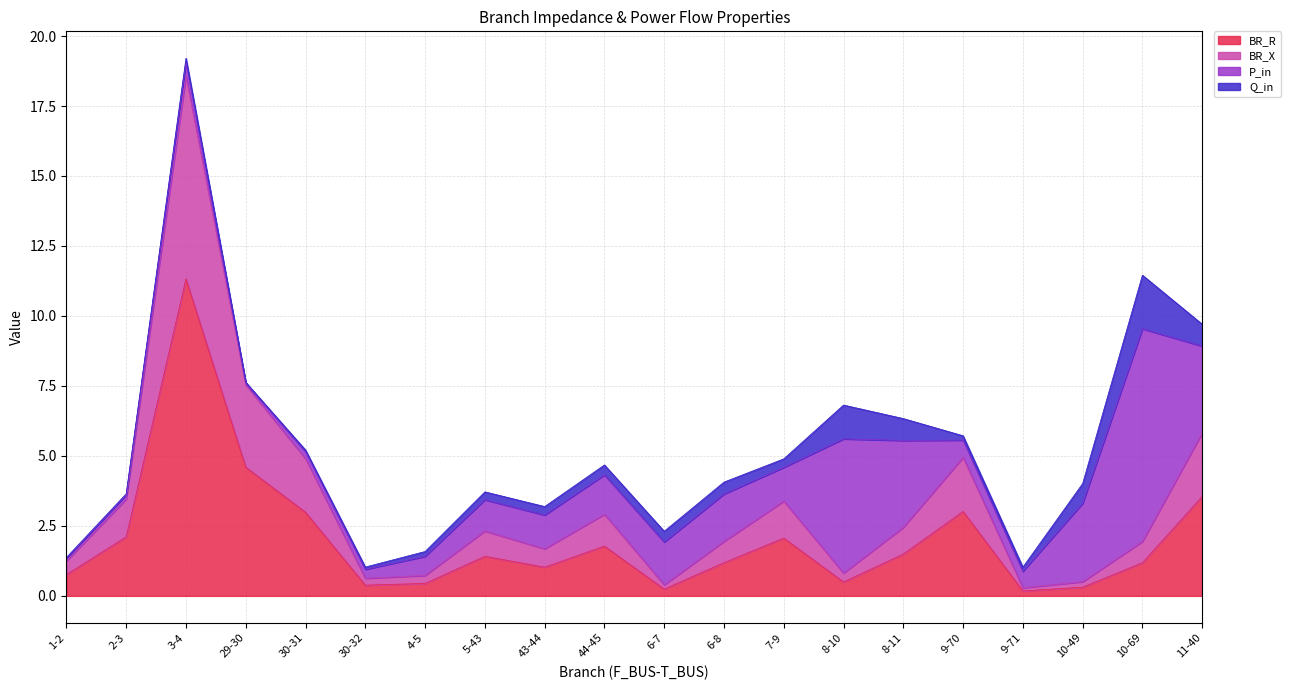

What is the maximum value for BR_R?

11.3